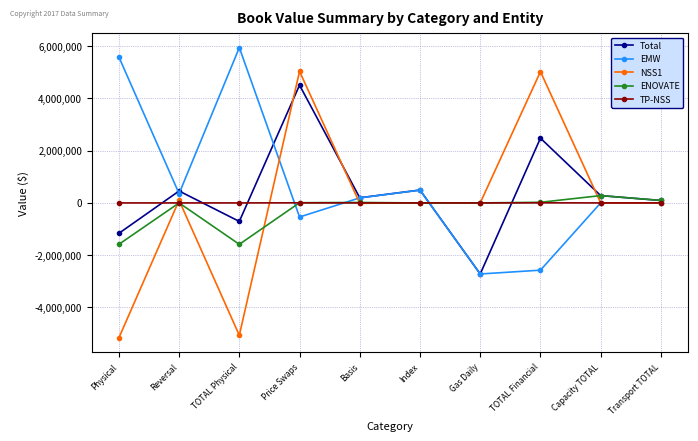

What is the spread (max minus min) of values at Index?

494696.7